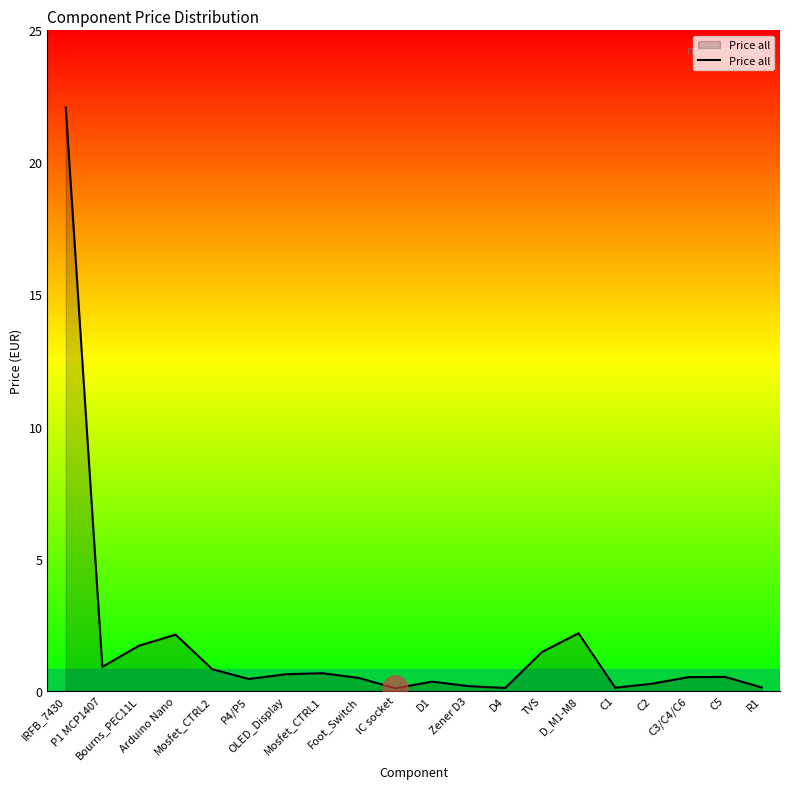

What is the maximum value shown in the chart?

22.1